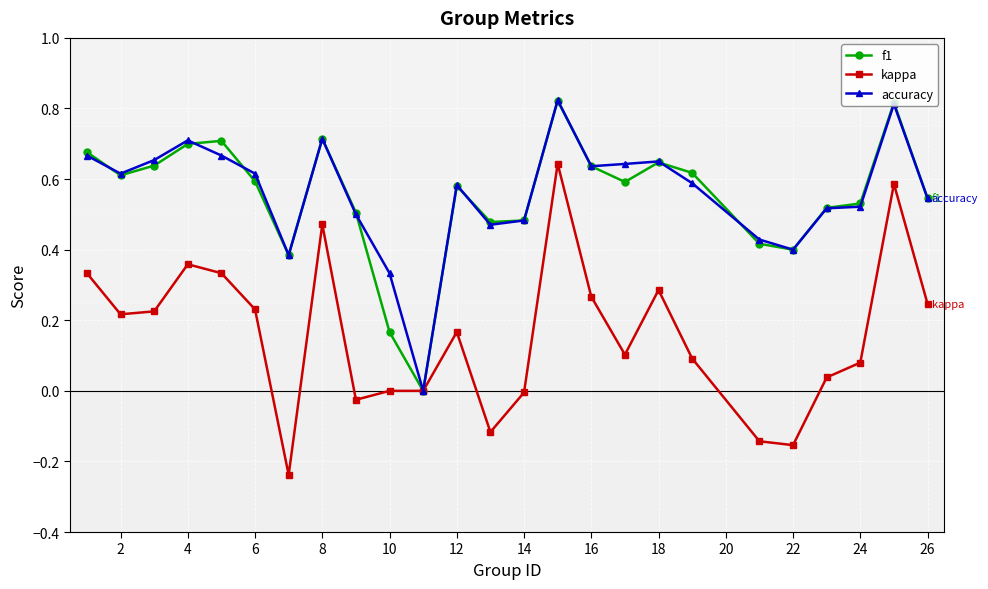

True or false: kappa has more than 0 interior local peaks.

True